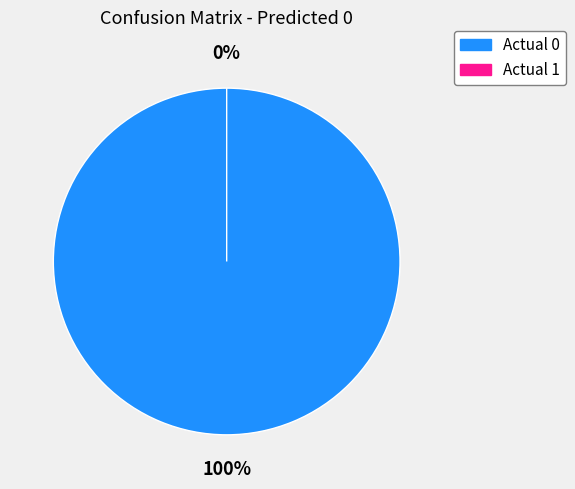

Combined, what portion of the pie is Actual 1 and Actual 0?

100.0%